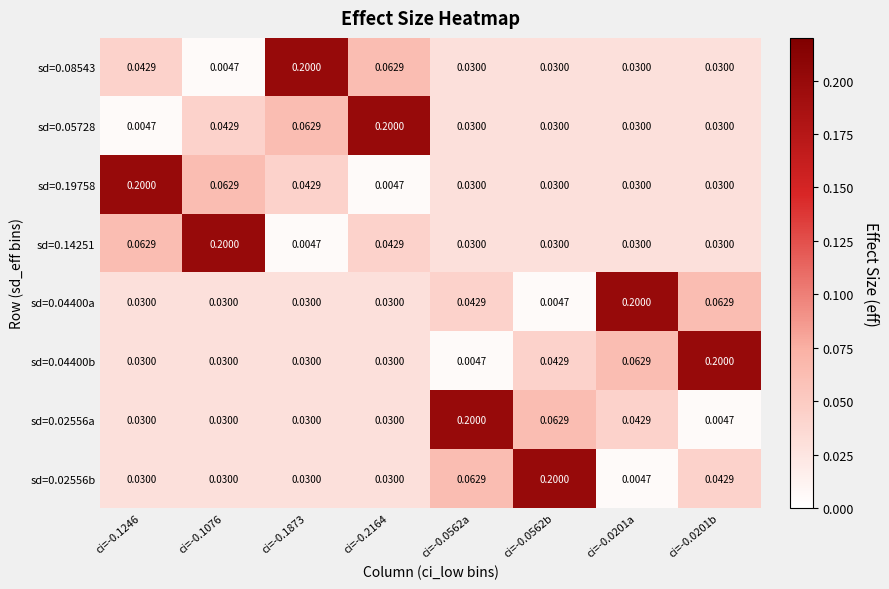

Is the value of sd=0.02556b at ci=-0.0562a greater than the value of sd=0.08543 at ci=-0.1873?

No